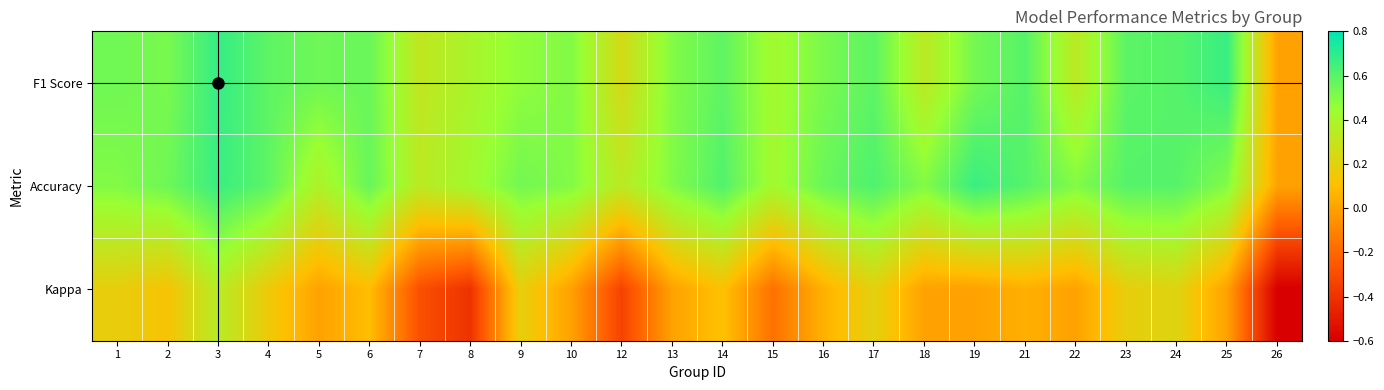

What is the total value across all series at 12?

0.3